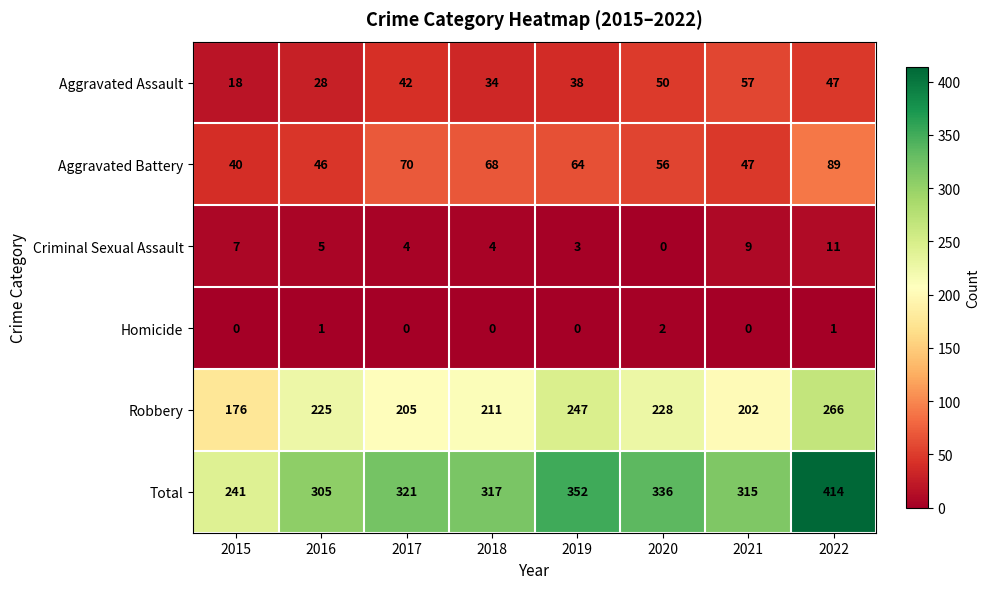

What is the maximum value shown in the chart?

414